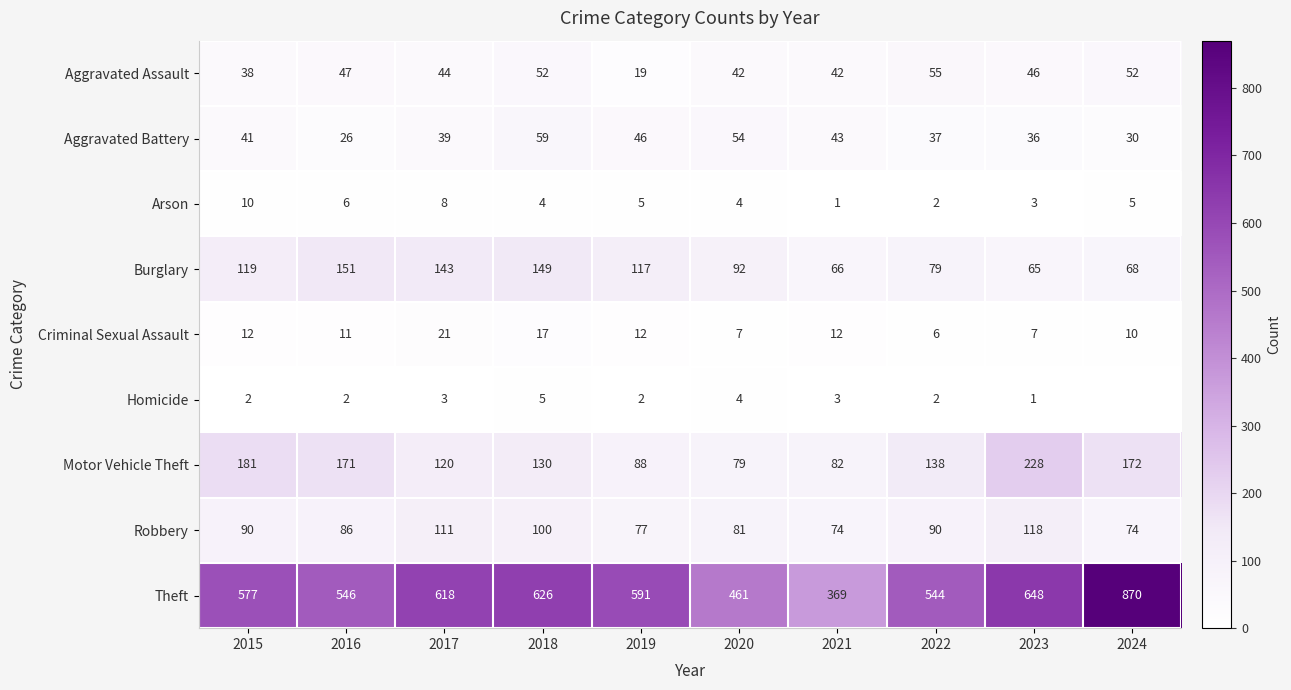

Between 2016 and 2015, which is larger?

2016